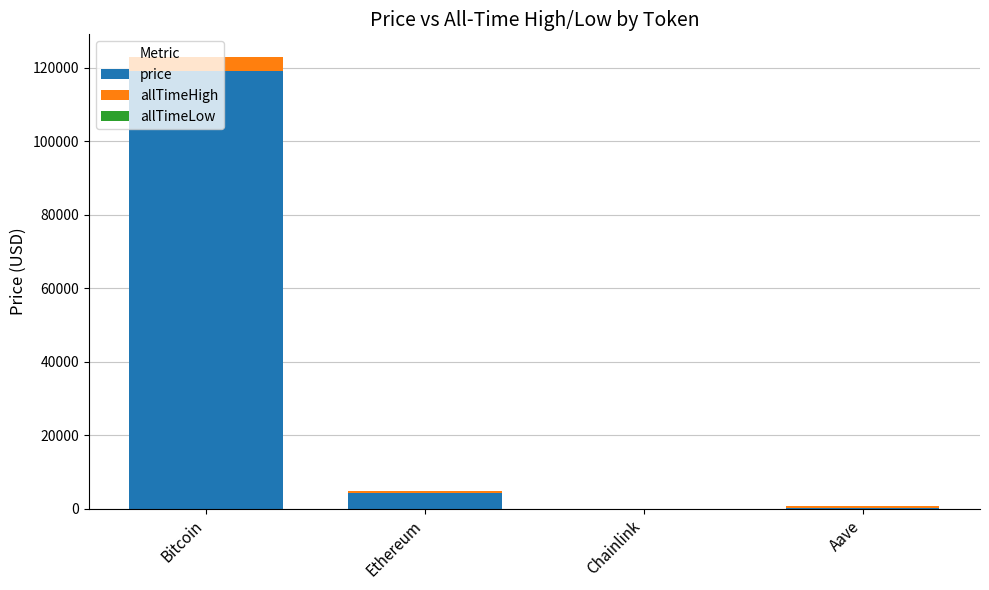

Are the bars horizontal?

No